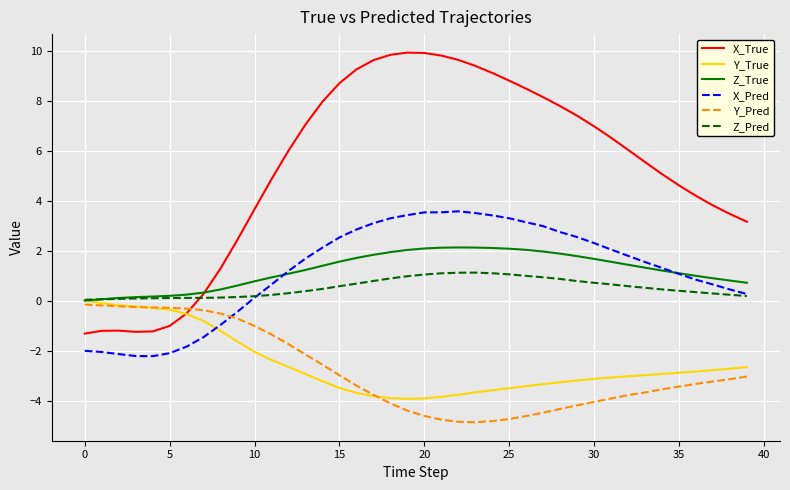

What is the maximum value for X_Pred?

3.6